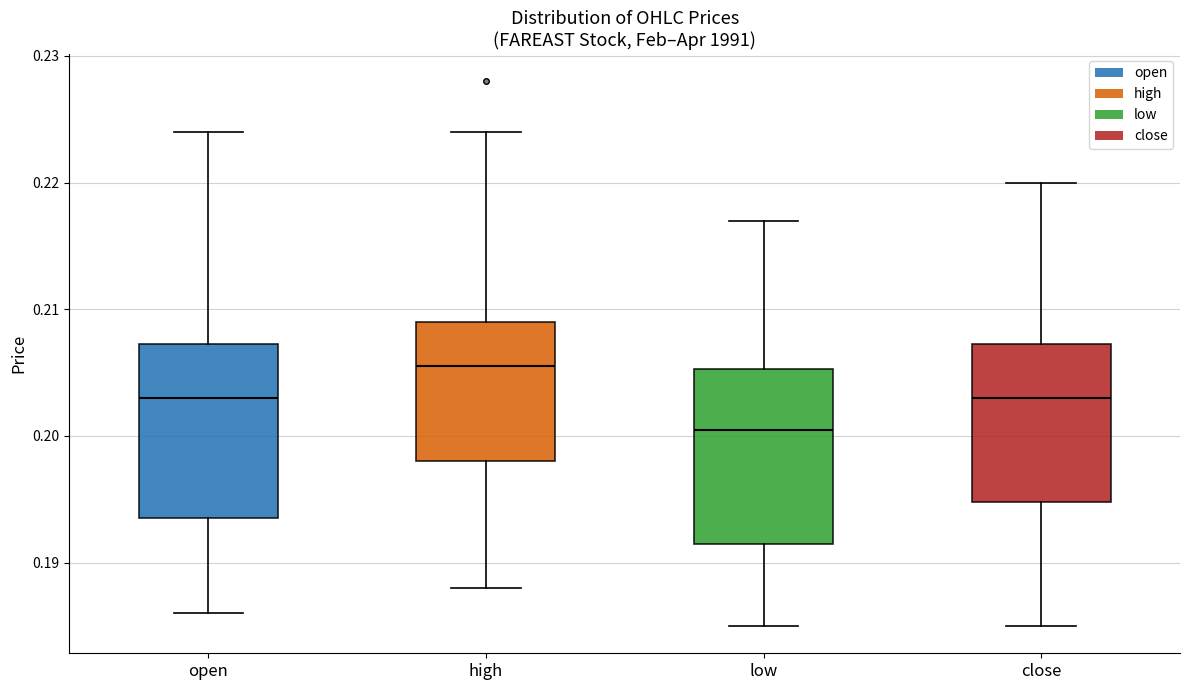

Which box has the highest median line?

high